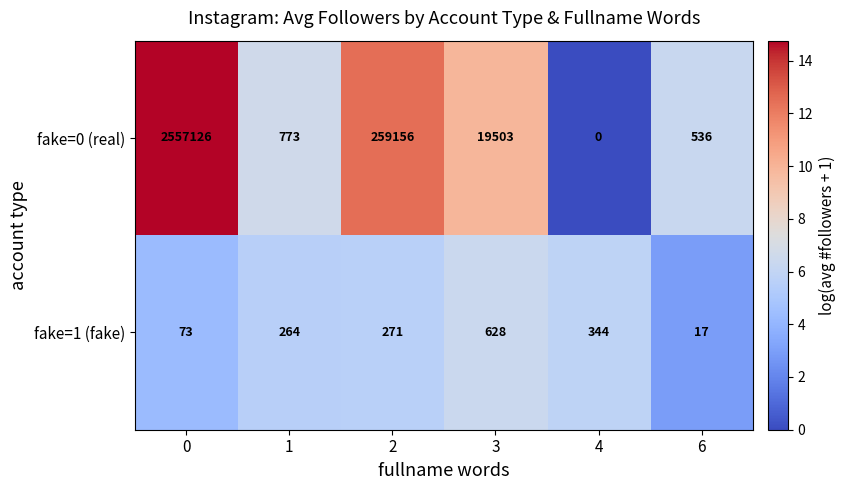

Reading right to left, transcribe all the data shown in this chart.

fake=0 (real): 536	0	19503	259156	773	2557126
fake=1 (fake): 17	344	628	271	264	73